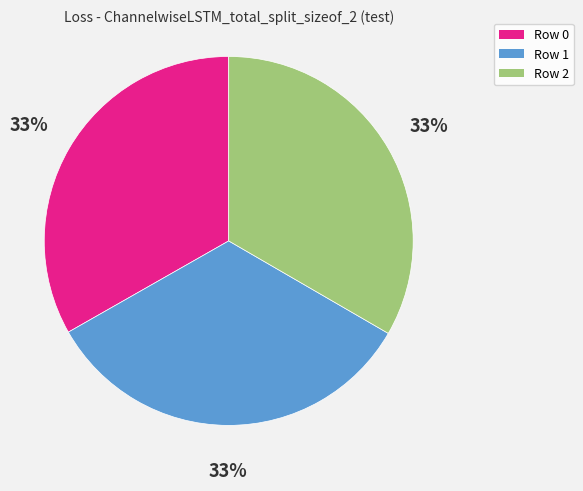

To the nearest percent, what is the average slice percentage?

33%